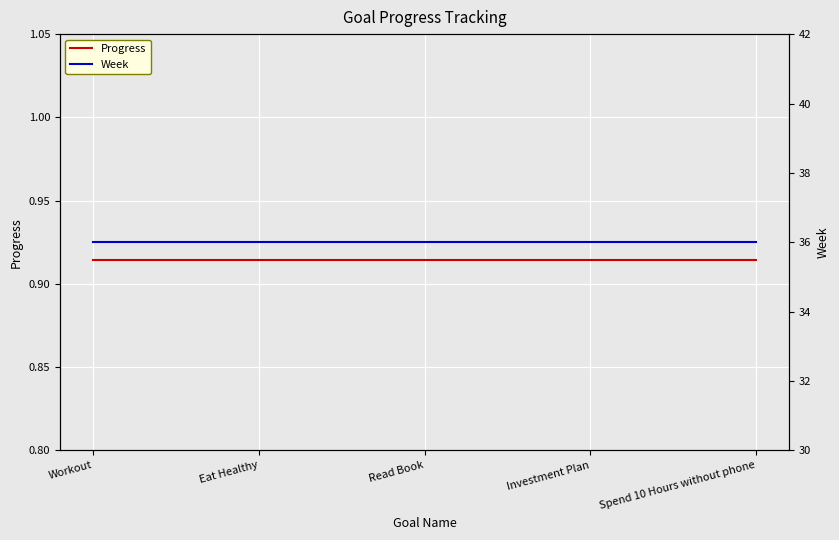

Reading right to left, list all the values displayed in this chart.

Progress: Spend 10 Hours without phone=0.9	Investment Plan=0.9	Read Book=0.9	Eat Healthy=0.9	Workout=0.9
Week: Spend 10 Hours without phone=36.0	Investment Plan=36.0	Read Book=36.0	Eat Healthy=36.0	Workout=36.0